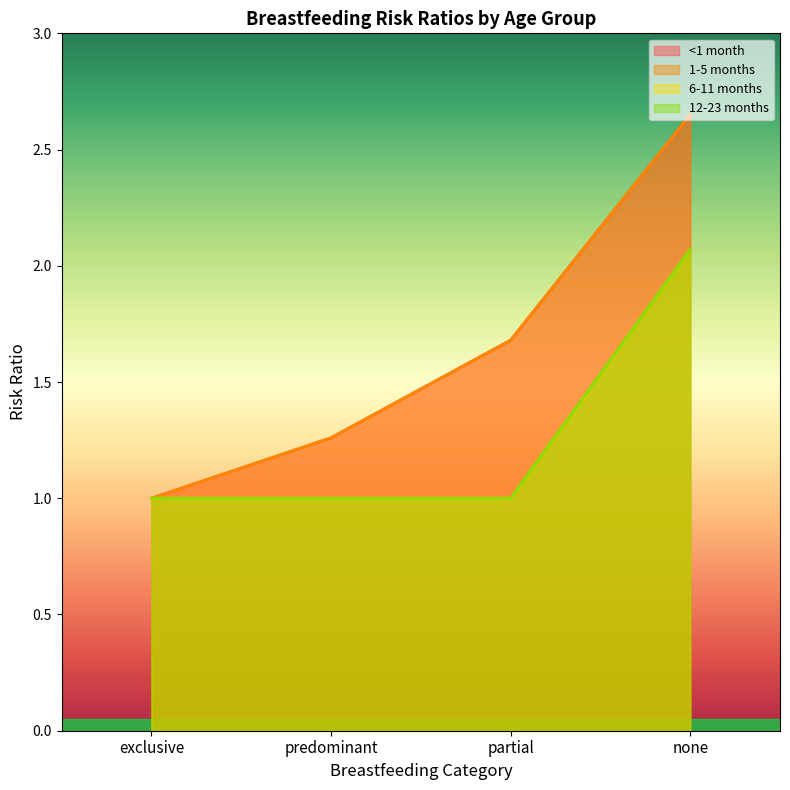

What is the label of the 1st point from the right?

none